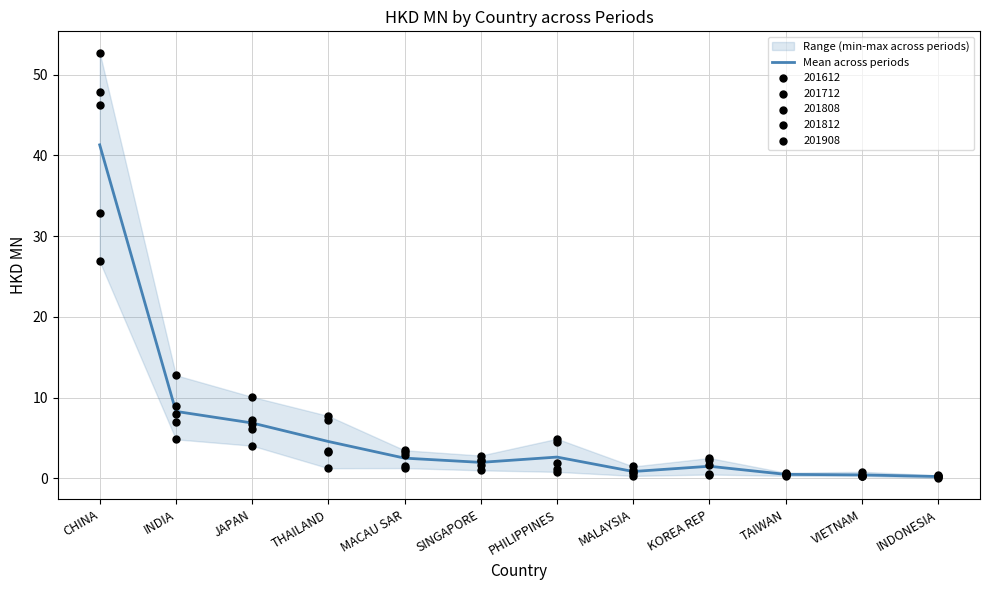

What is the ratio of the value at INDIA to the value at MACAU SAR?

3.3